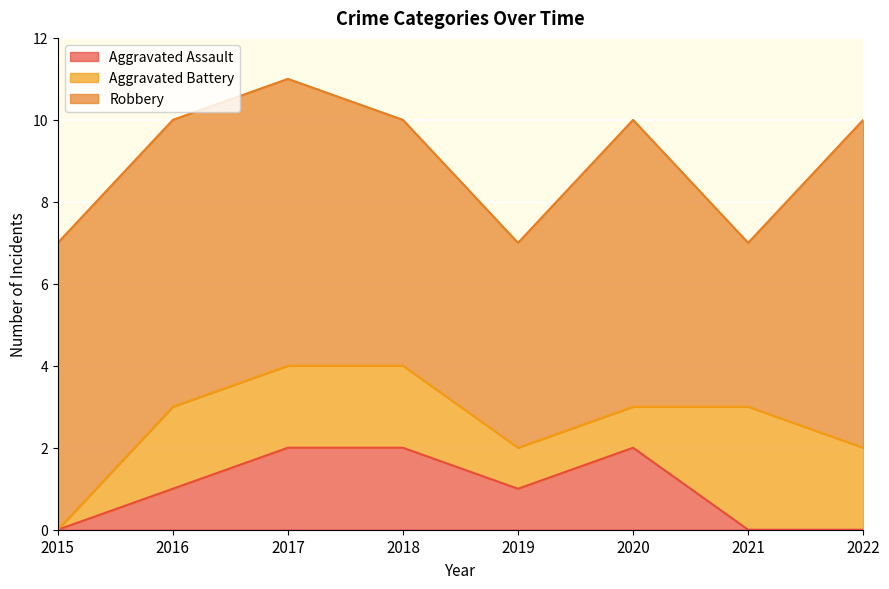

Reading left to right, list all the values displayed in this chart.

Aggravated Assault: 0	1	2	2	1	2	0	0
Aggravated Battery: 0	2	2	2	1	1	3	2
Robbery: 7	7	7	6	5	7	4	8